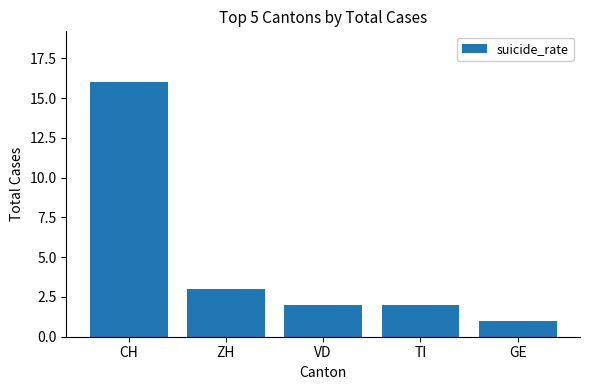

Reading left to right, what are all the values shown in this chart?

16	3	2	2	1